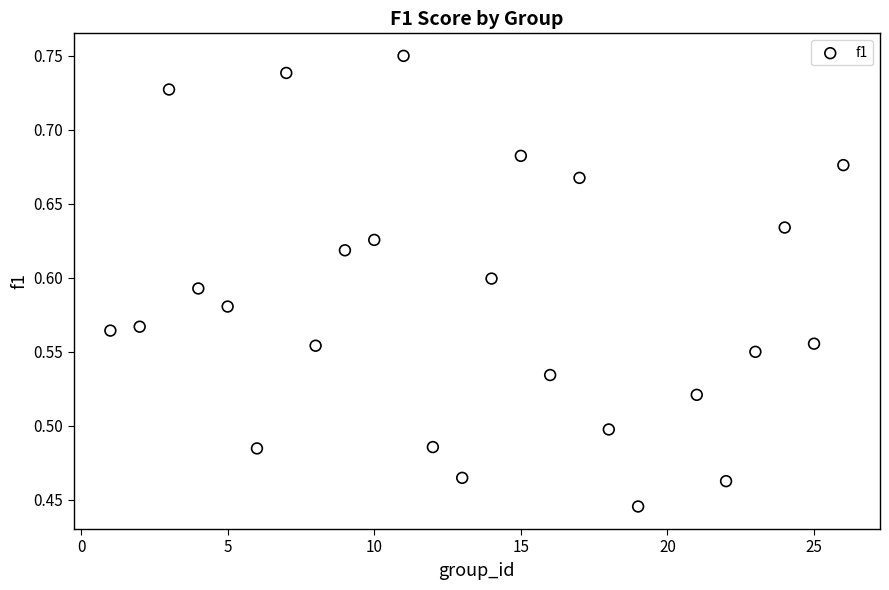

What is the range of X values (max minus min)?

25.0